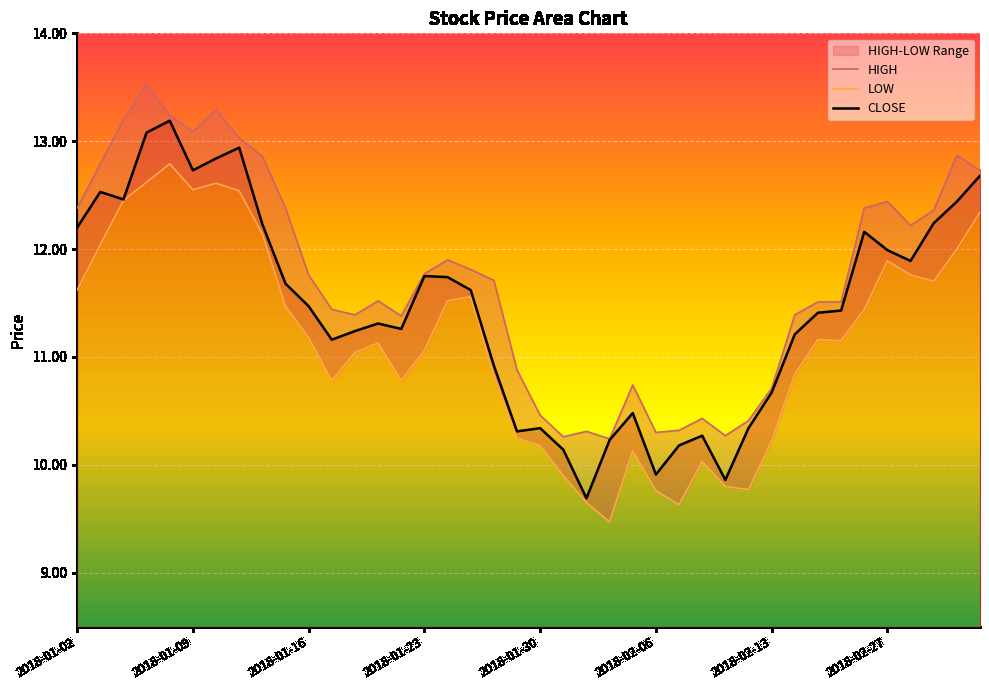

True or false: LOW and CLOSE cross at least once.

False